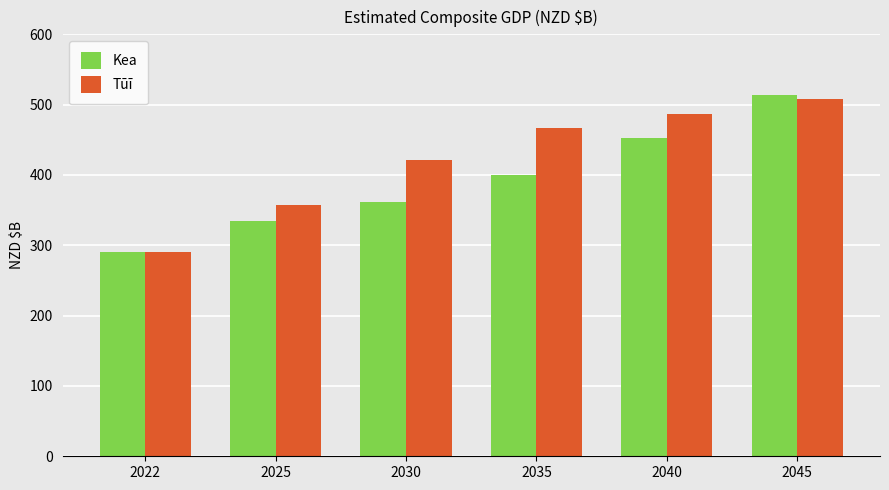

Reading right to left, what are all the values shown in this chart?

Kea: 513.2	452.4	399.5	361.3	334.0	290.0
Tūī: 508.1	487.4	467.3	421.0	357.4	290.0